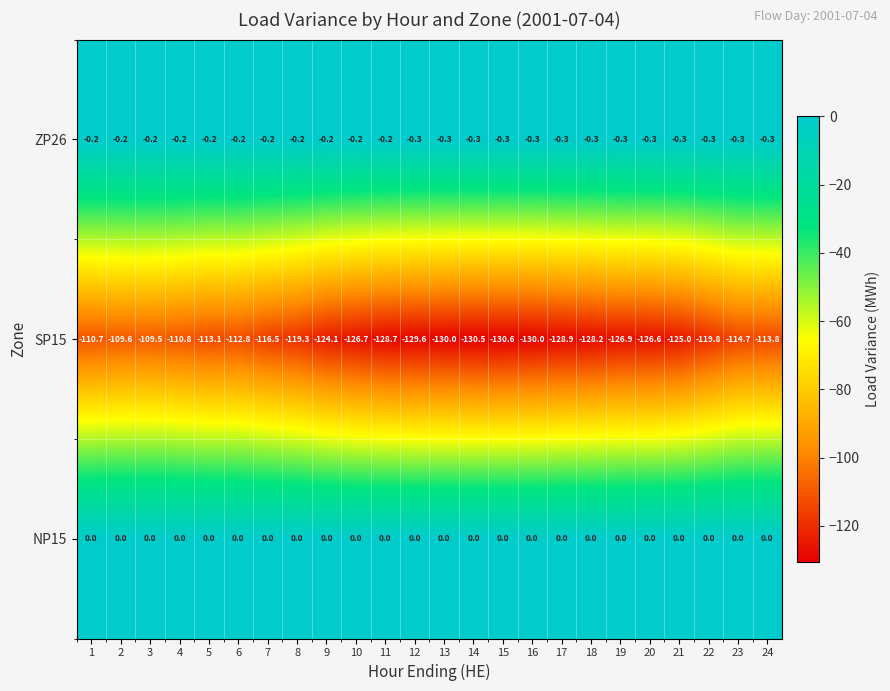

Which label corresponds to the smallest value in the chart?

15